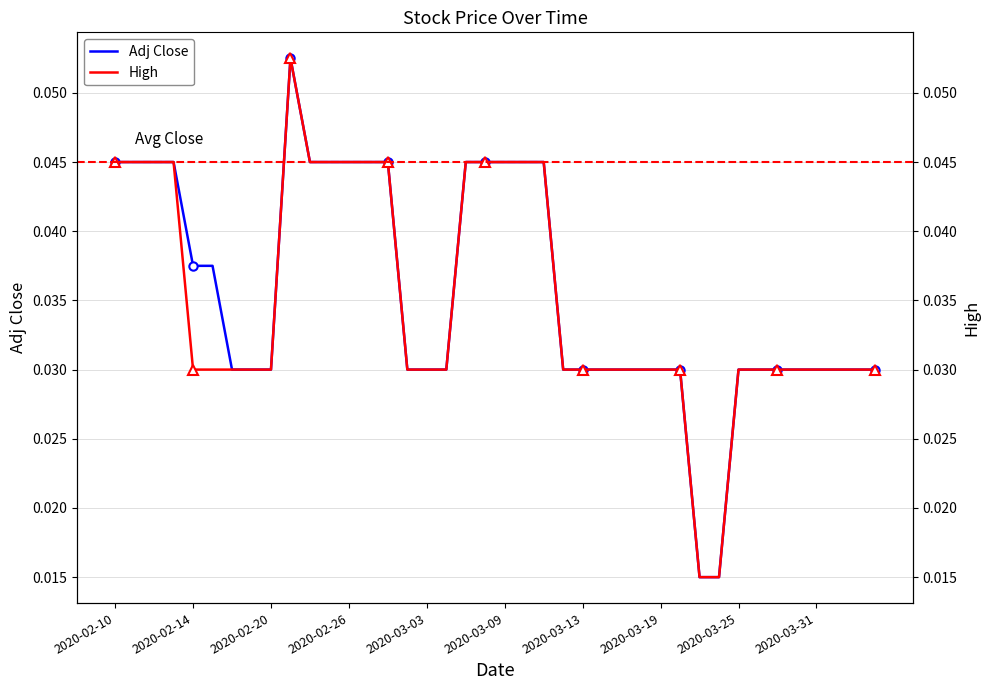

What is the highest value of the High series?

0.1